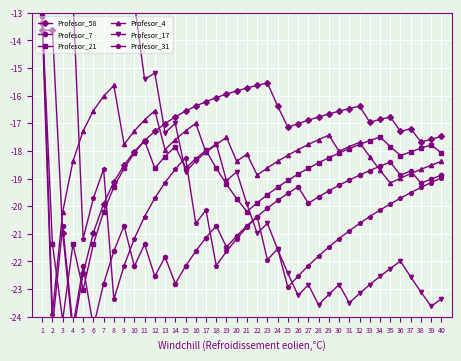

Which category has the highest value in the Profesor_4 series?

1